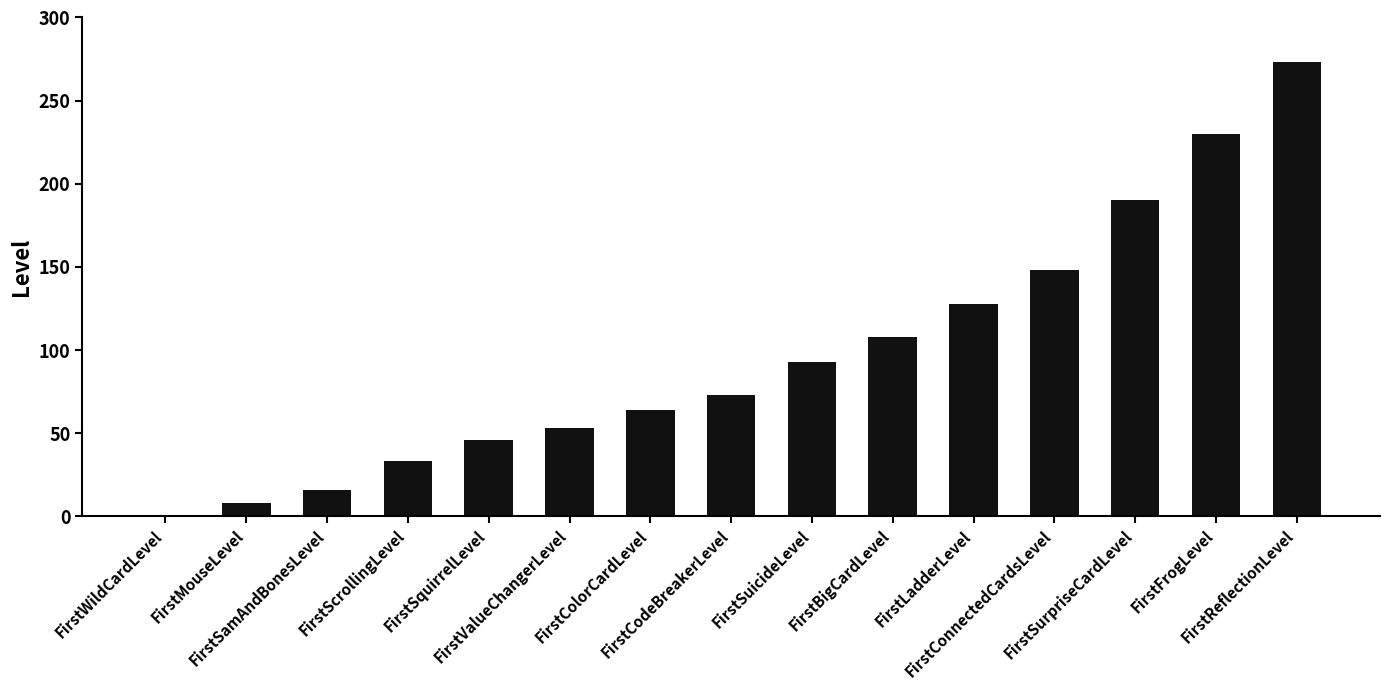

Reading left to right, transcribe all the data shown in this chart.

FirstWildCardLevel=1	FirstMouseLevel=8	FirstSamAndBonesLevel=16	FirstScrollingLevel=33	FirstSquirrelLevel=46	FirstValueChangerLevel=53	FirstColorCardLevel=64	FirstCodeBreakerLevel=73	FirstSuicideLevel=93	FirstBigCardLevel=108	FirstLadderLevel=128	FirstConnectedCardsLevel=148	FirstSurpriseCardLevel=190	FirstFrogLevel=230	FirstReflectionLevel=273